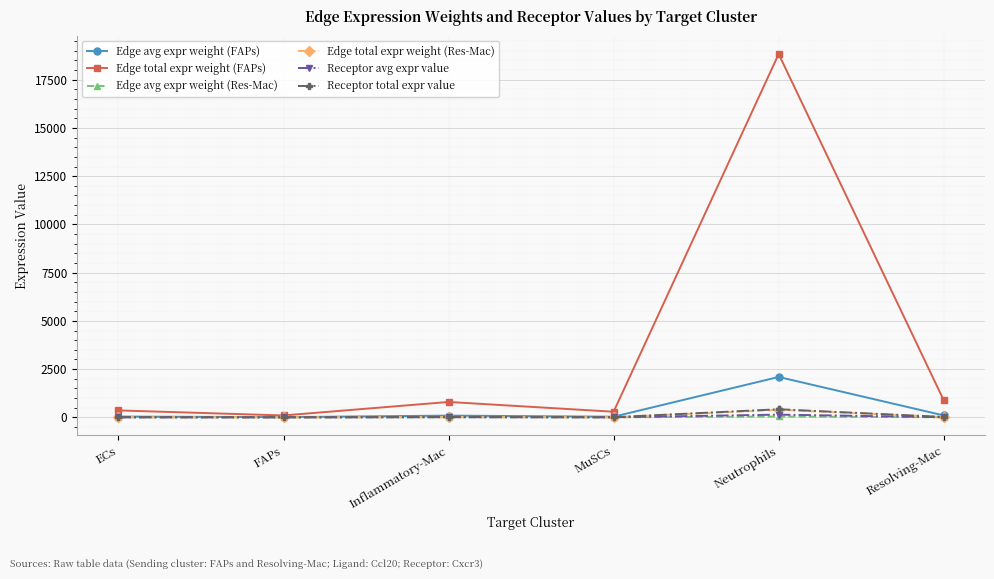

Between Neutrophils and Resolving-Mac, which series saw the biggest shift?

Edge total expr weight (FAPs)